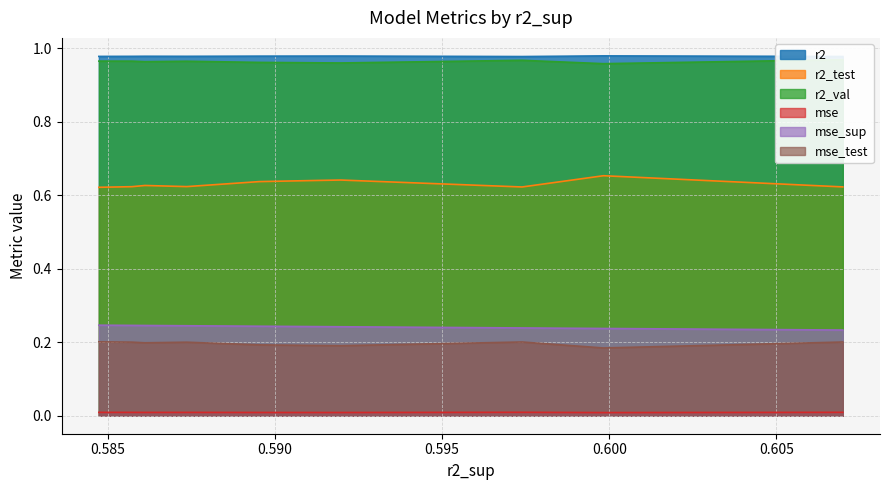

What is the average value of the r2_test series?

0.6